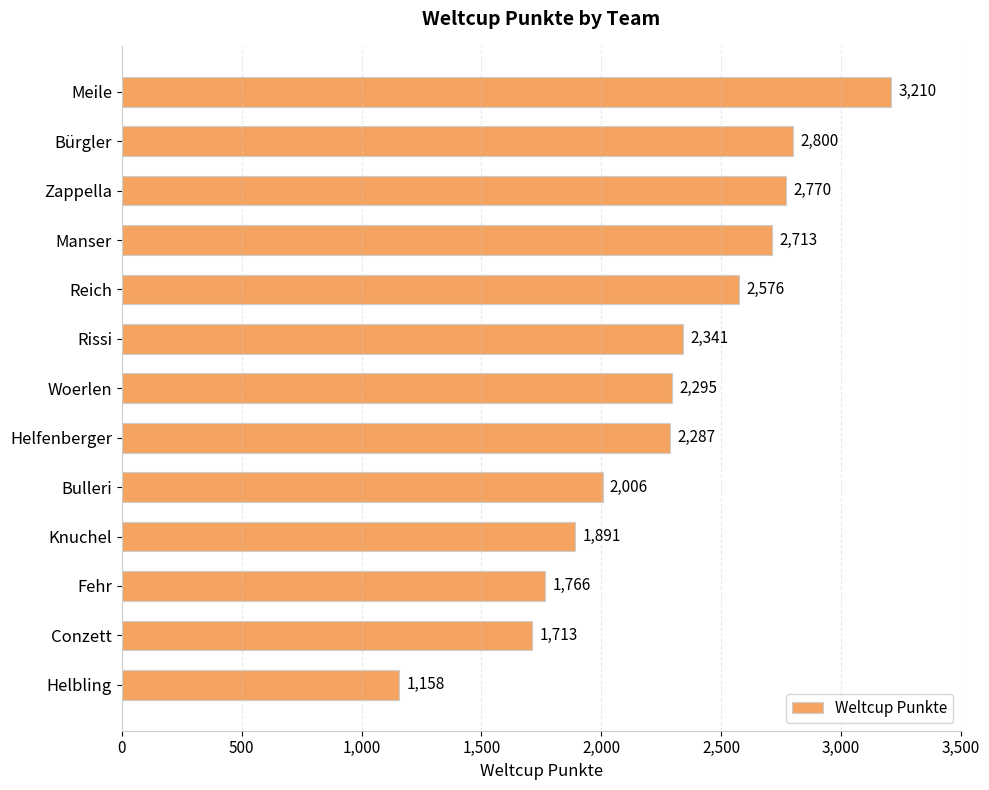

How many values are below 2295?

6